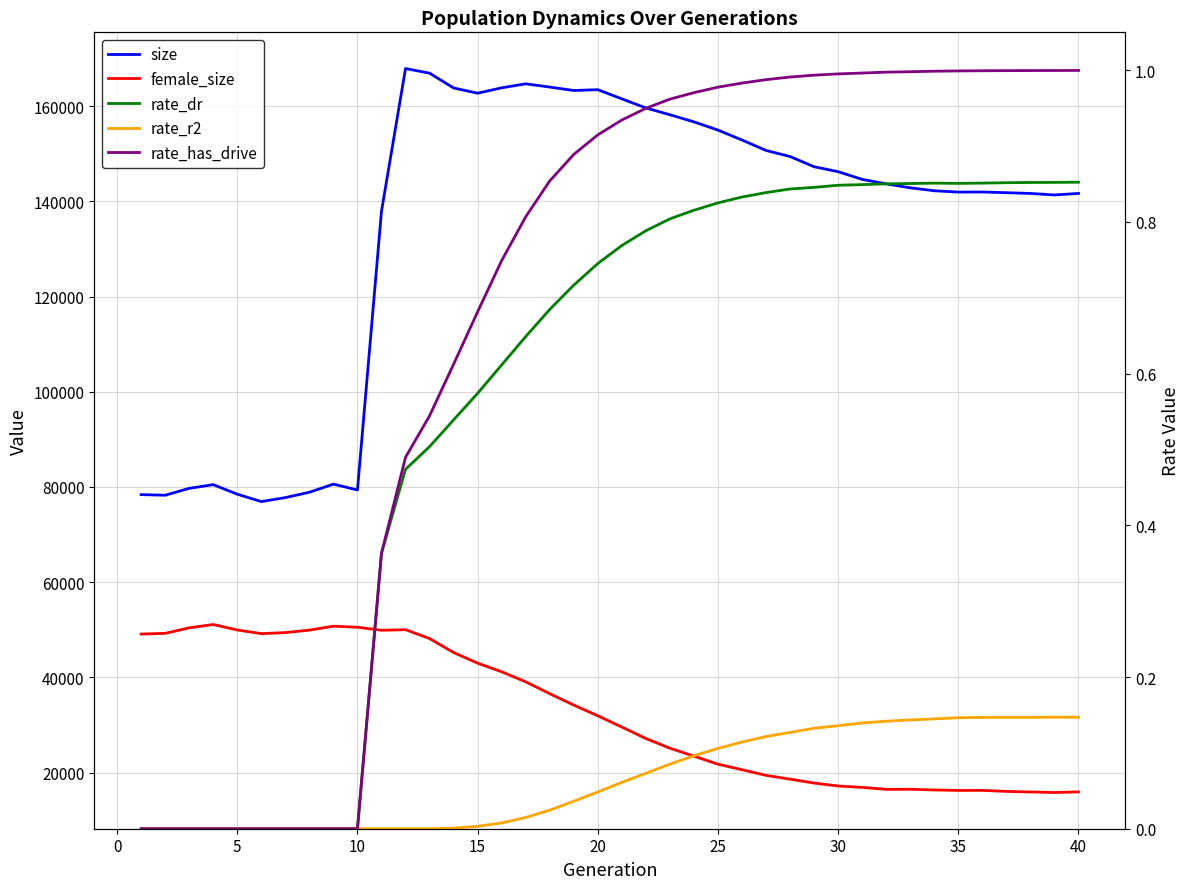

Is the value of size at 22 greater than the value of rate_has_drive at 27?

Yes